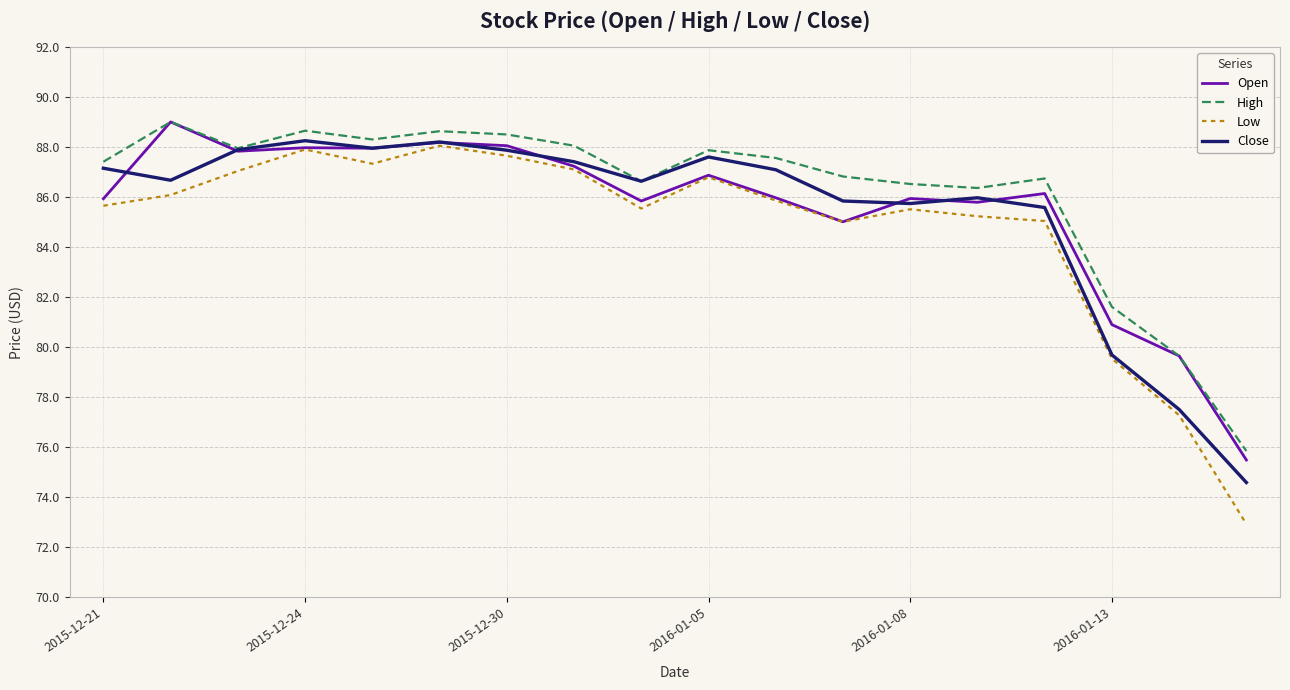

What is the minimum value shown in the chart?

72.9